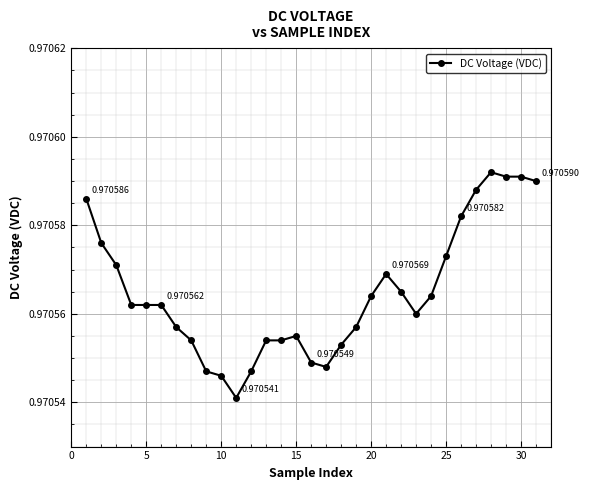

What is the sum of all values?

30.1